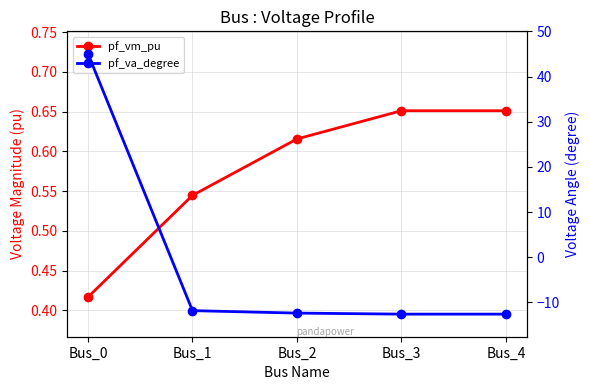

True or false: pf_va_degree has more than 0 interior local peaks.

False